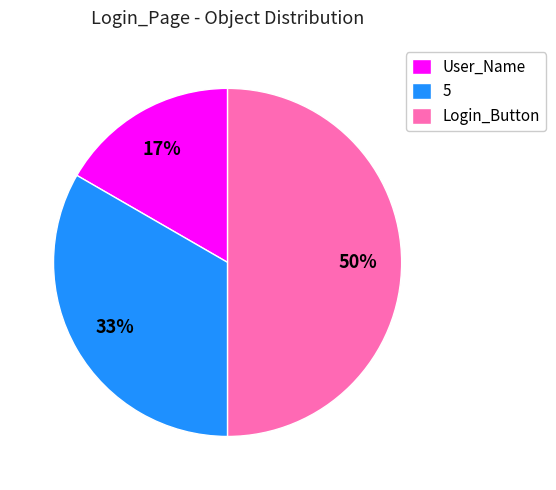

How many slices are in this pie chart?

3